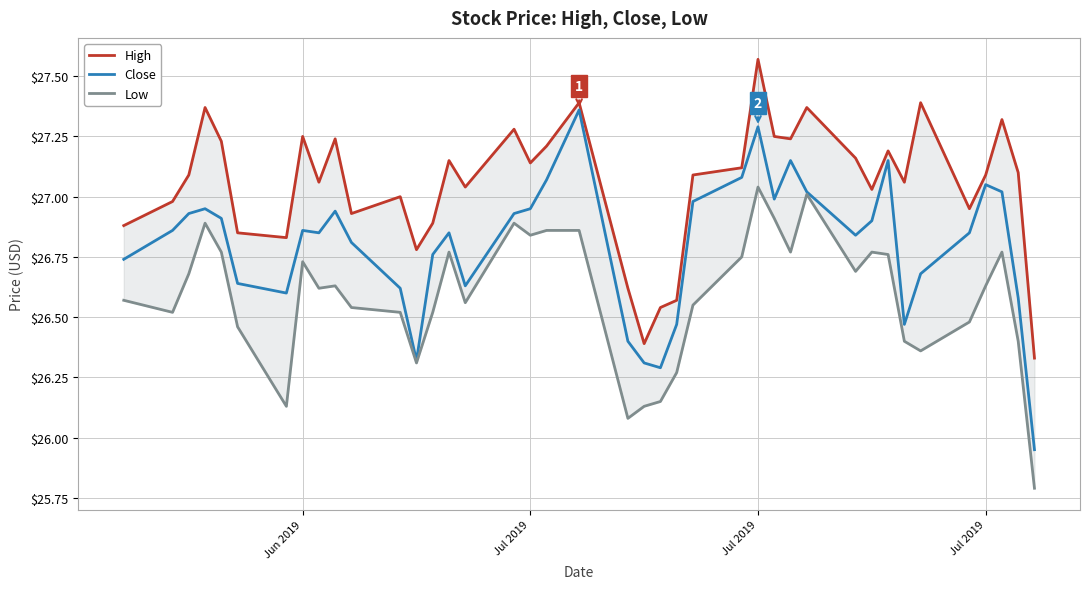

At which category is the sum across all series the highest?

Jul 2019